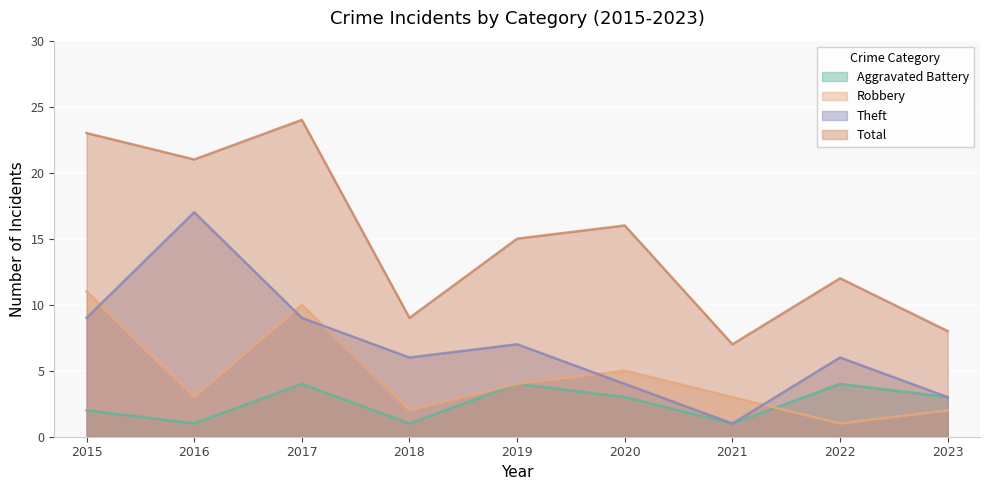

Which category has the highest value across all series?

2017